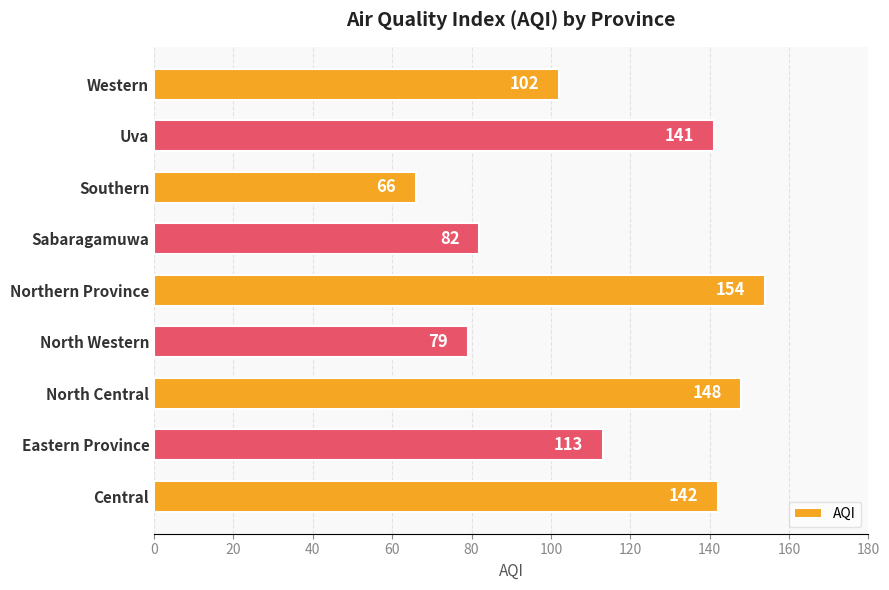

Does the chart contain stacked bars?

No